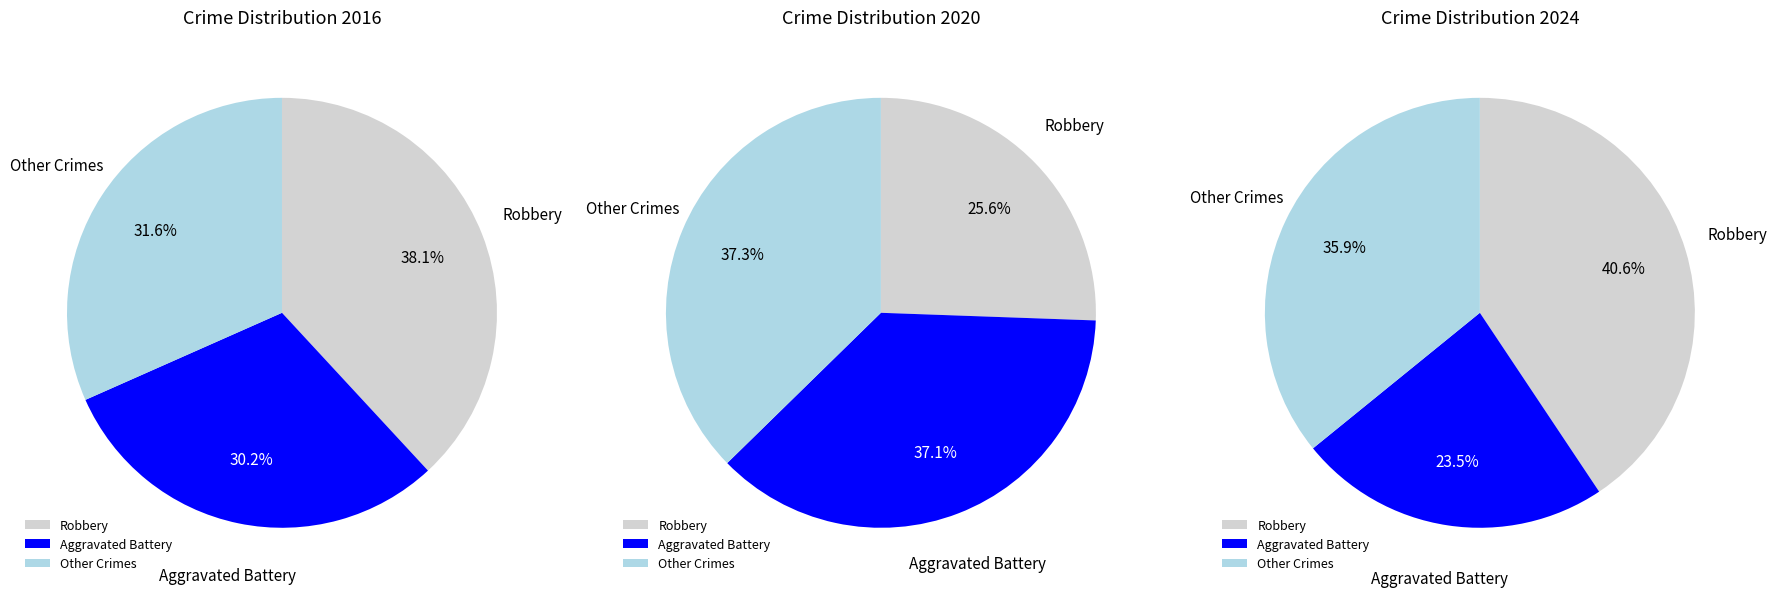

To the nearest percent, what portion does Aggravated Assault represent?

23%